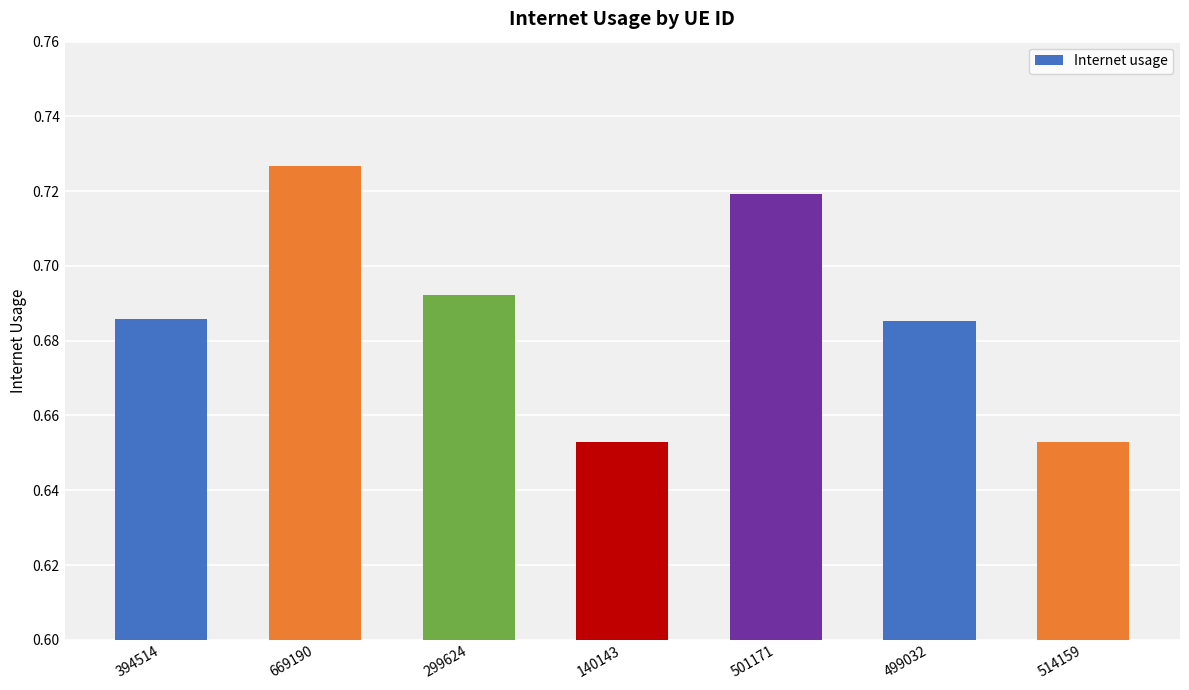

Which category has the highest value across all series?

669190